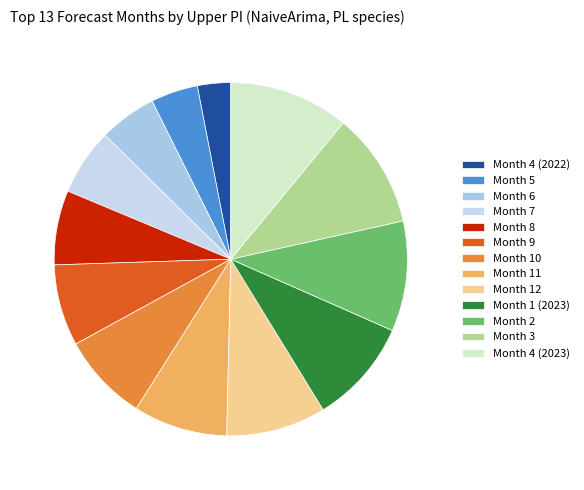

Is there any slice that represents more than half of the pie?

No